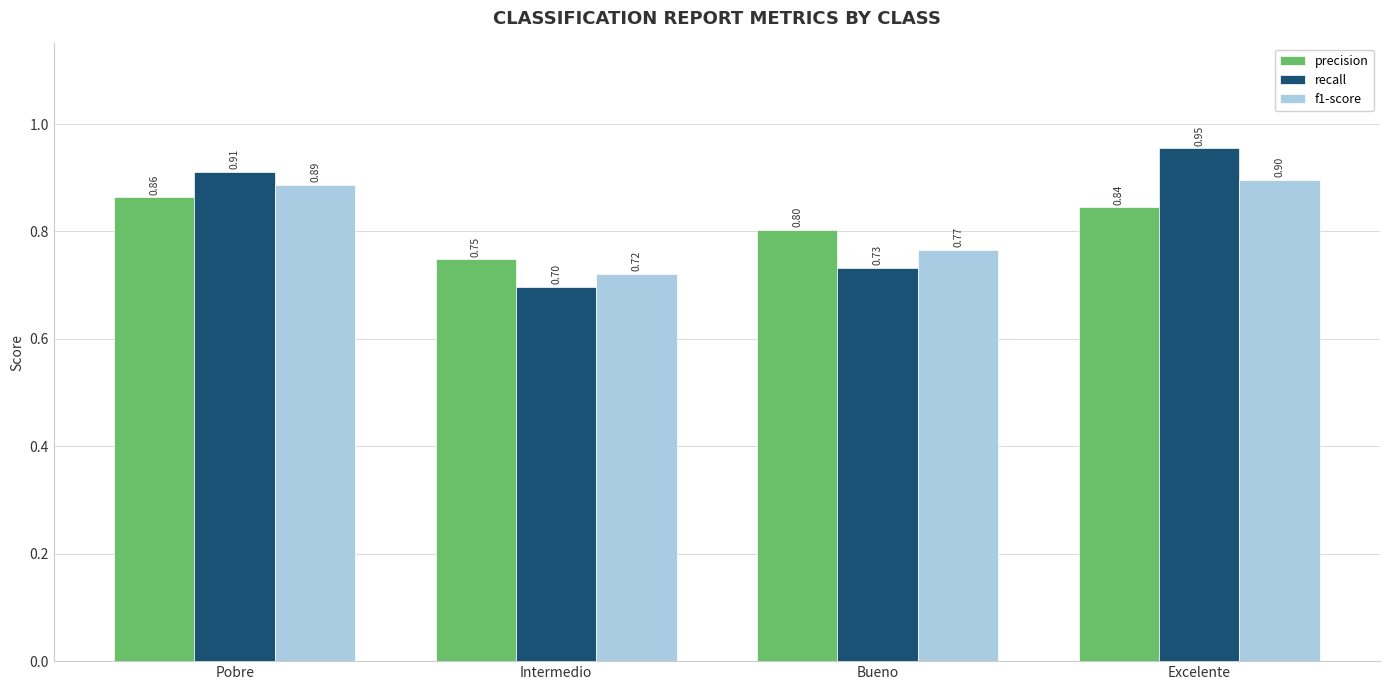

At which label does f1-score reach its minimum?

Intermedio